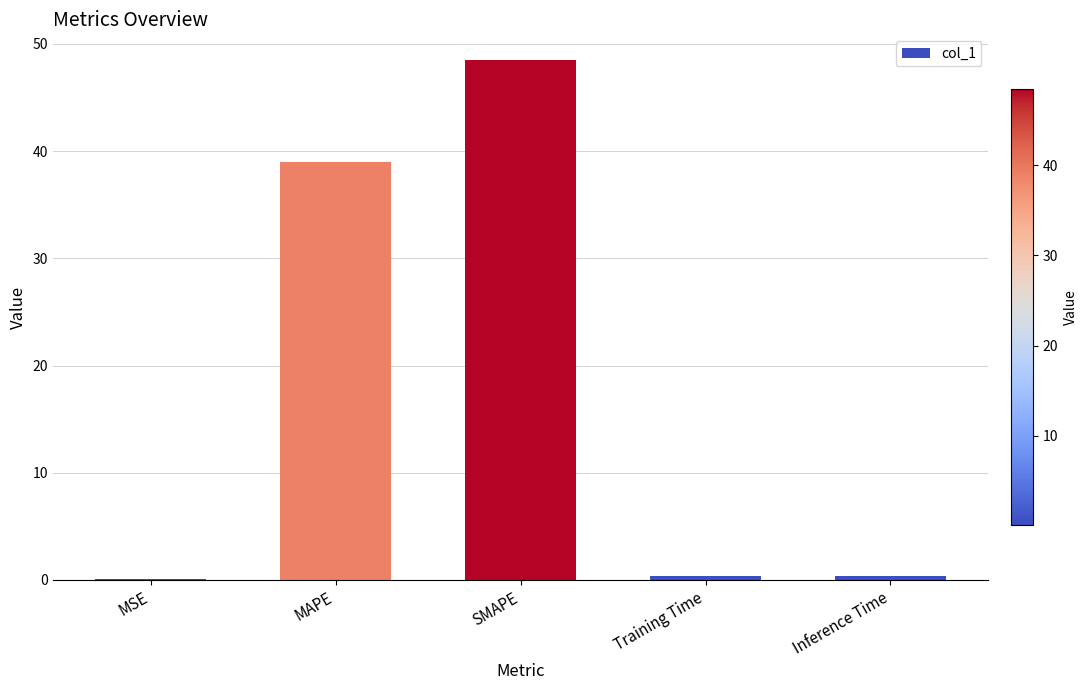

Are the bars grouped side by side (vs. stacked)?

No